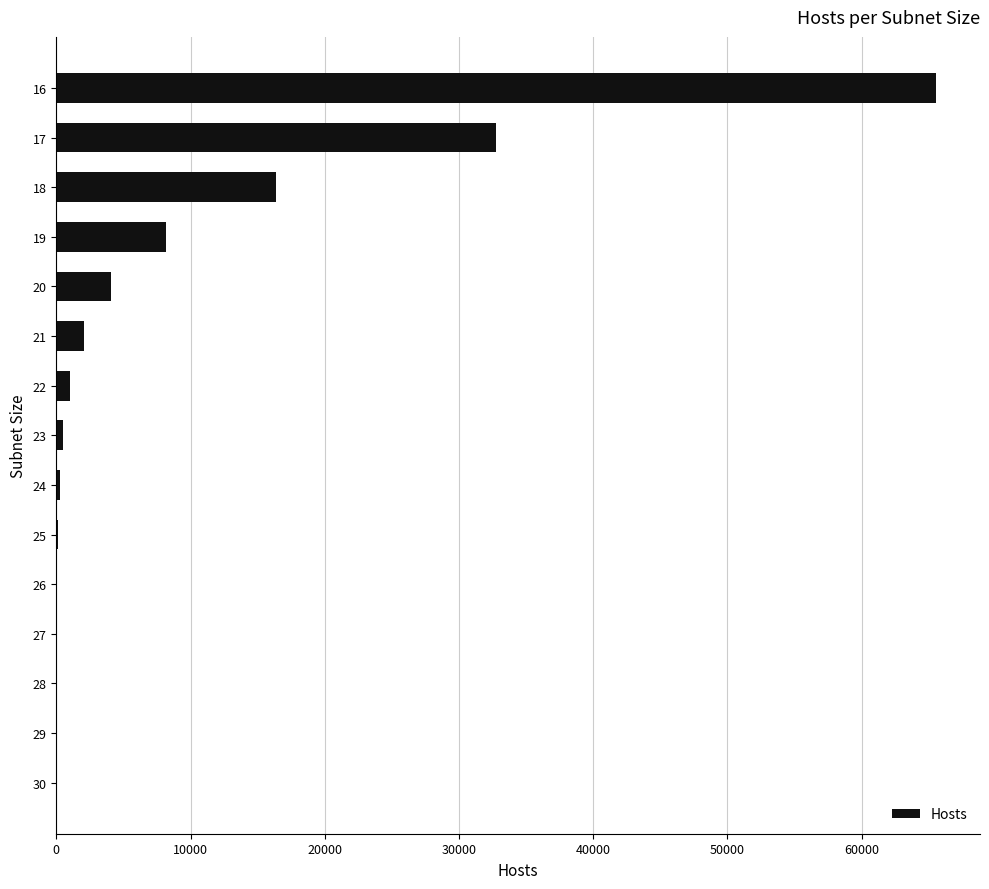

What is the greatest value displayed?

65534